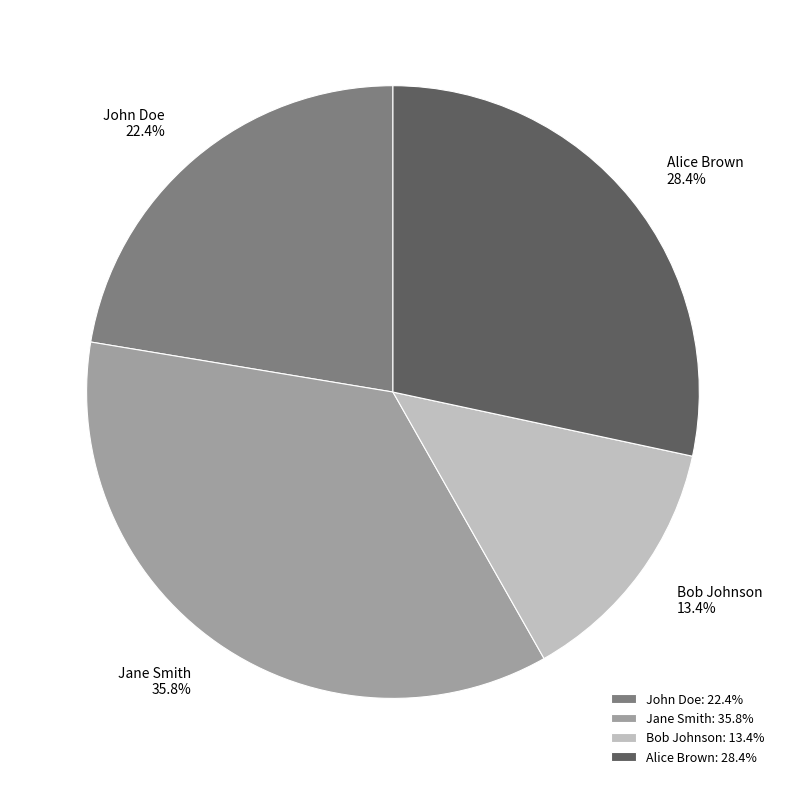

Does Bob Johnson represent more than half of the total?

No